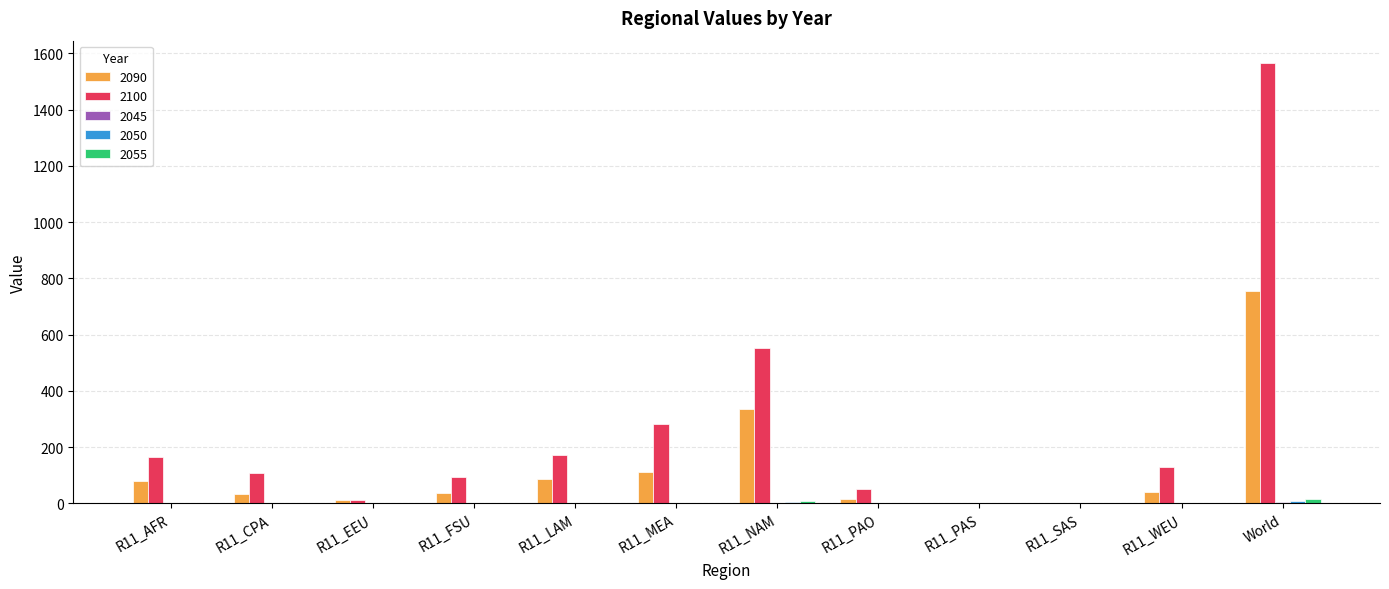

Where is 2090 nearest to the value 377?

R11_NAM